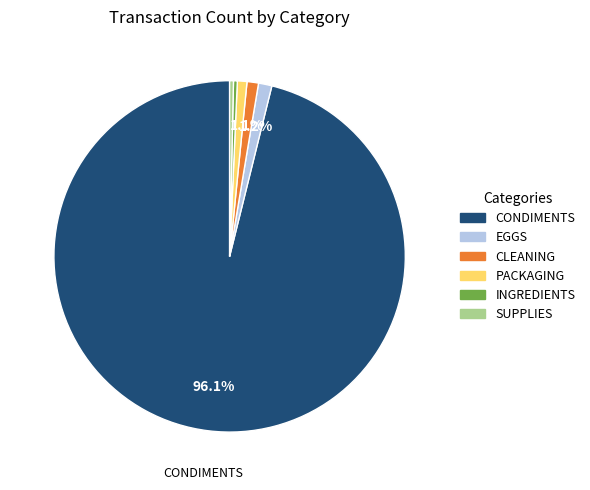

Approximately how many times larger is the value at EGGS compared to PACKAGING?

1.4